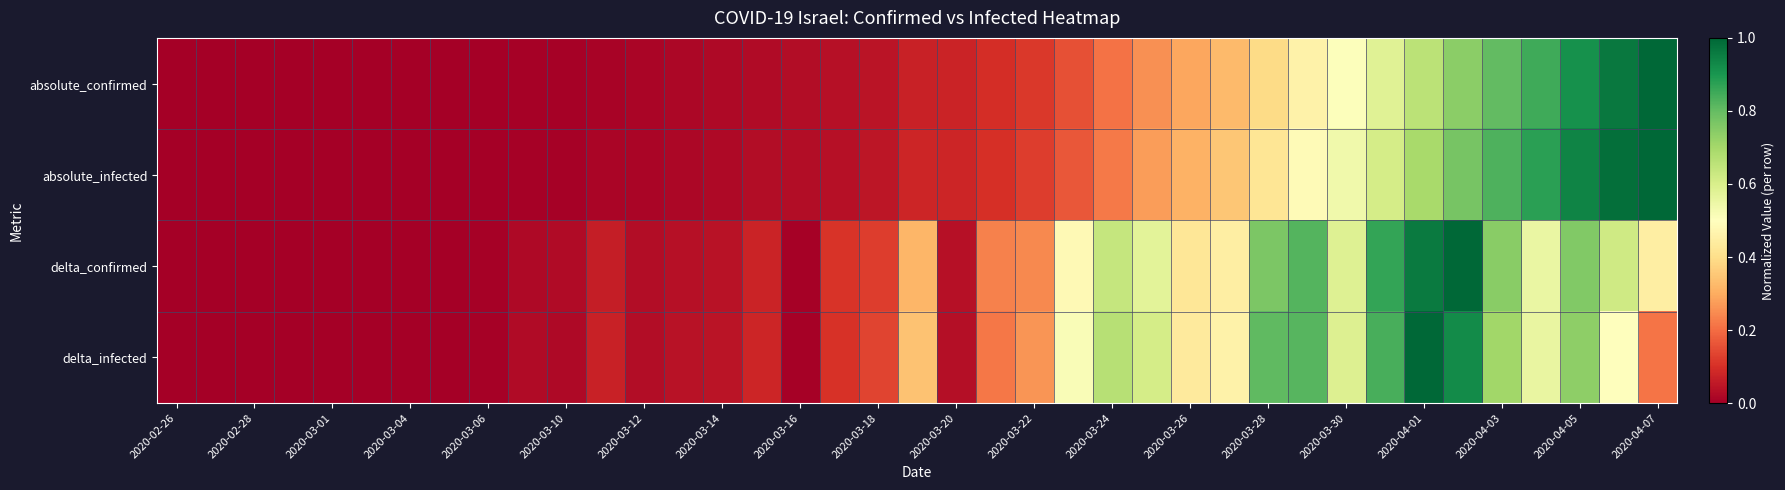

How many series are shown in this chart?

4